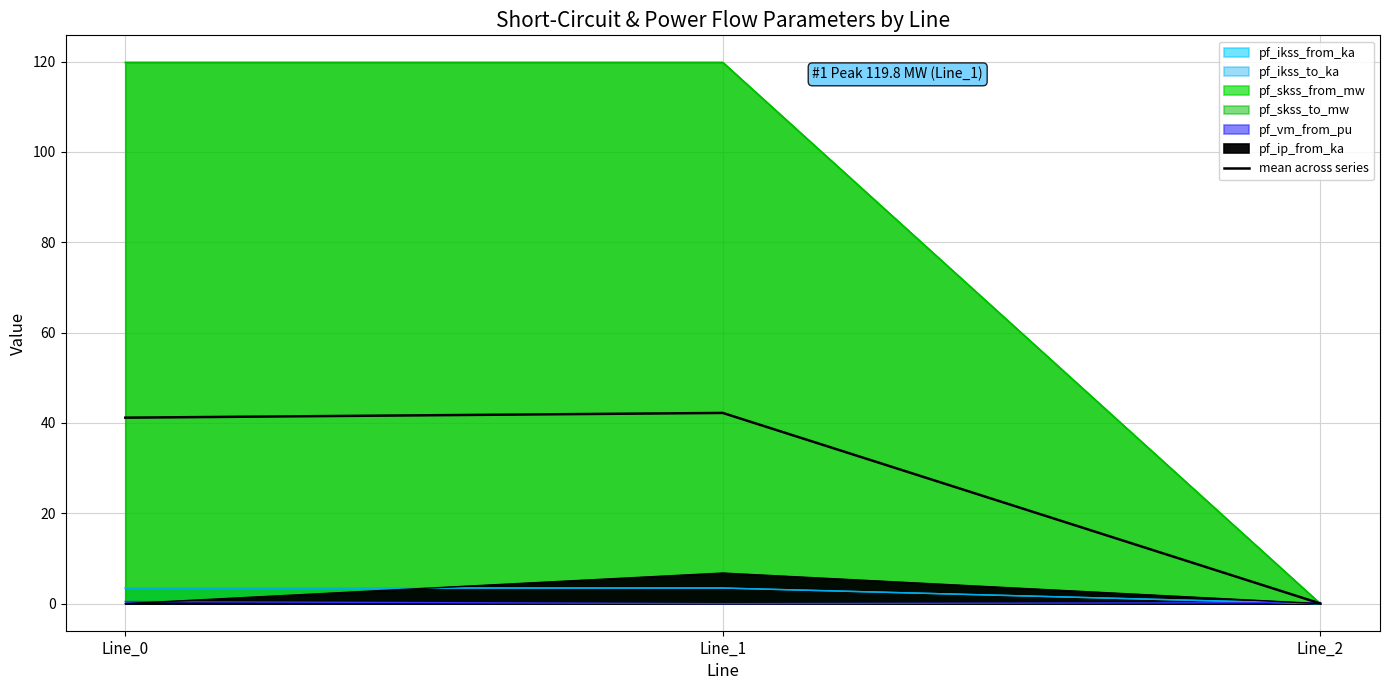

Rank the categories by value from lowest to highest.

Line_2, Line_0, Line_1